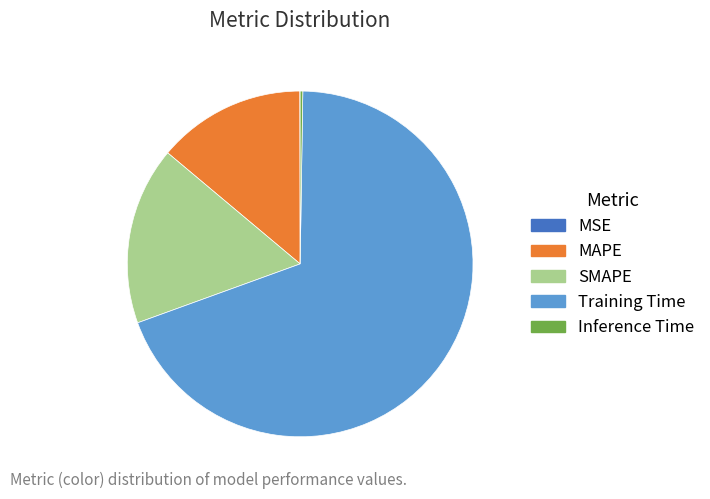

Does Training Time represent more than half of the total?

Yes